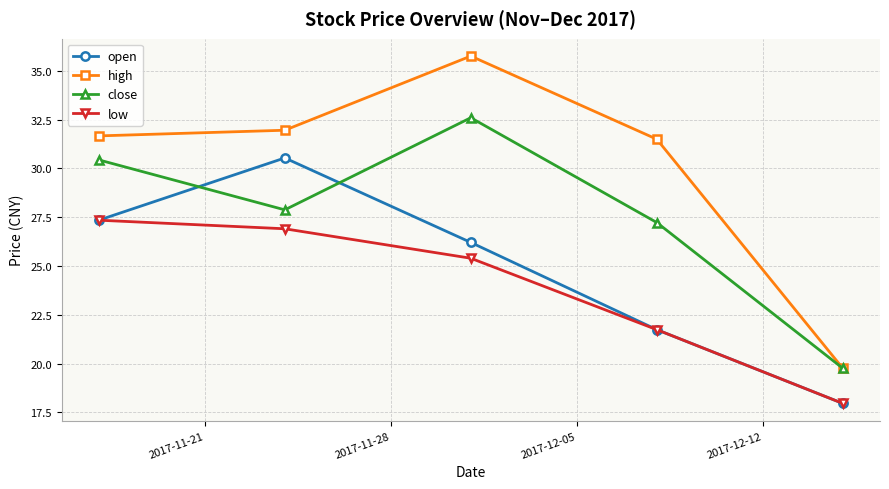

How many times do open and close cross each other?

2